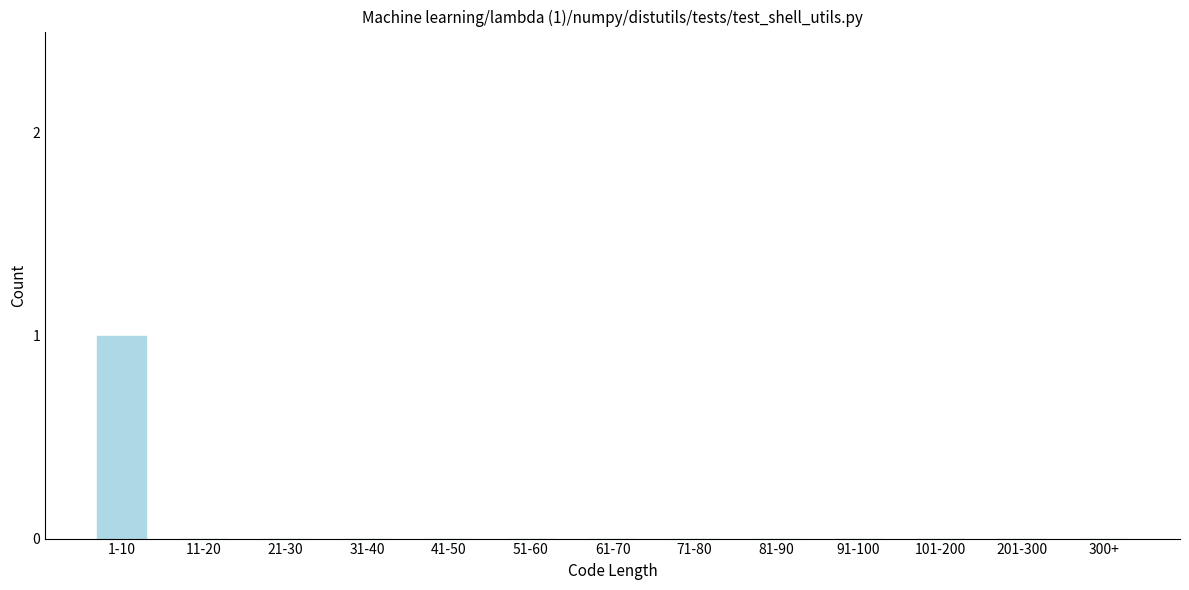

Reading right to left, list all the values displayed in this chart.

300+=0	201-300=0	101-200=0	91-100=0	81-90=0	71-80=0	61-70=0	51-60=0	41-50=0	31-40=0	21-30=0	11-20=0	1-10=1